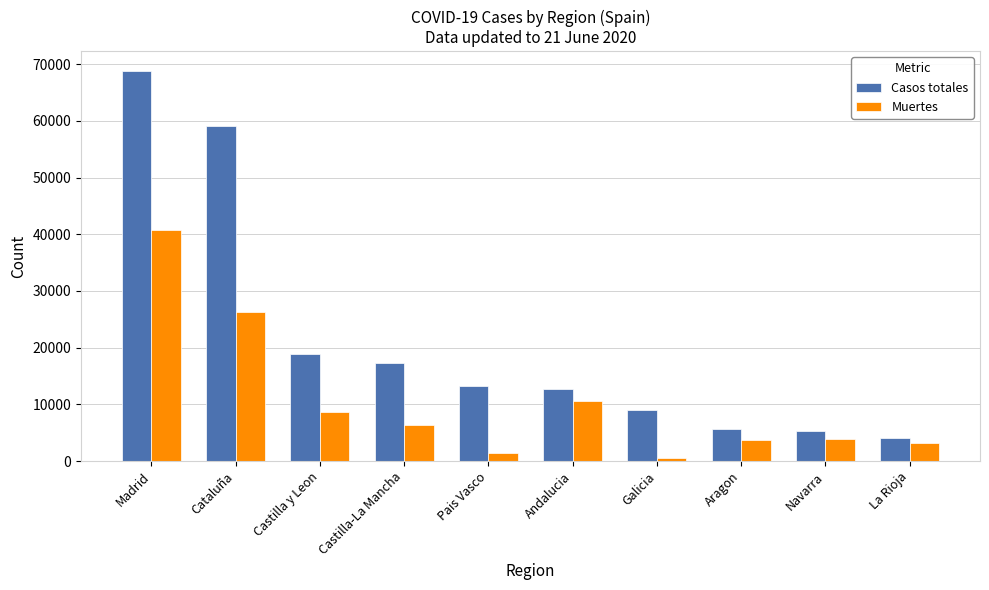

Is the value of Casos totales at Madrid greater than the value of Muertes at Cataluña?

Yes